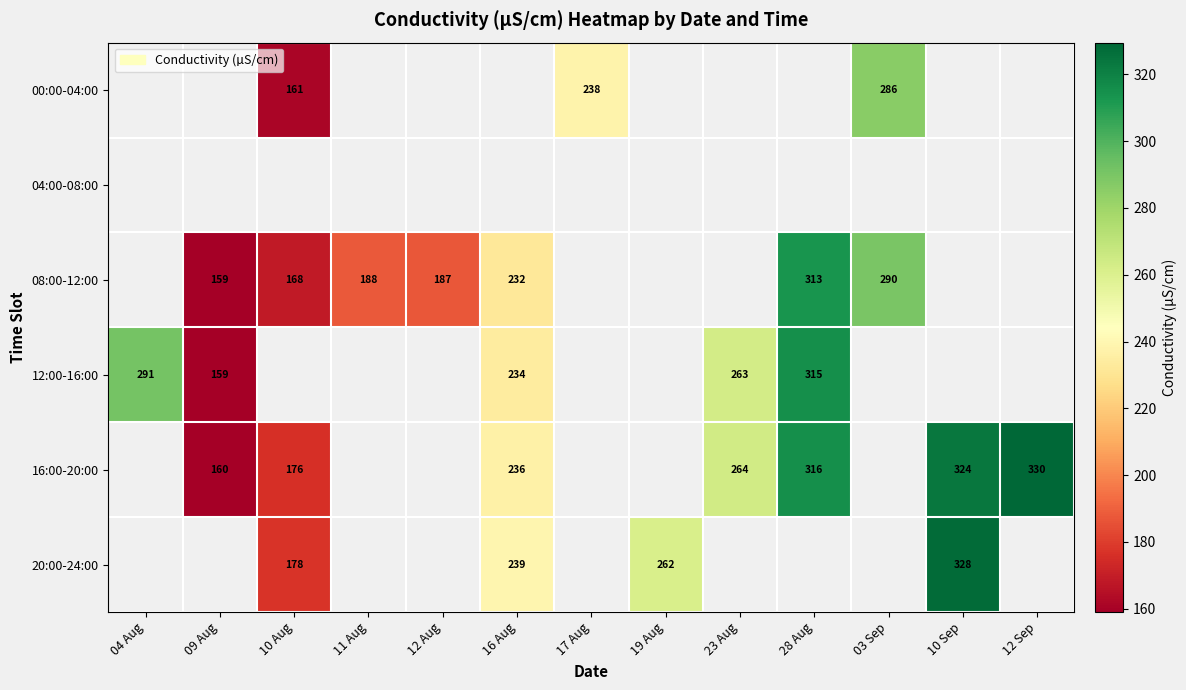

True or false: 16:00-20:00 has a value of 160 at 09 Aug.

True